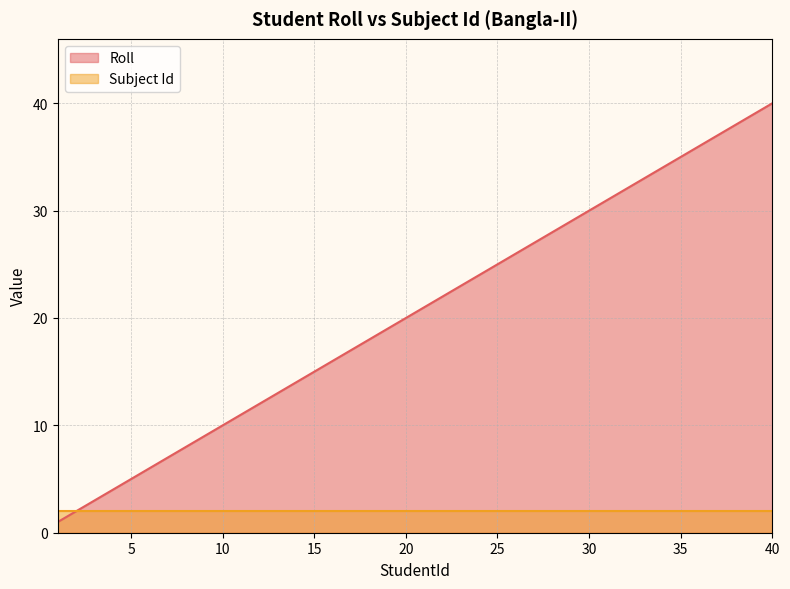

How many series are shown in this chart?

2